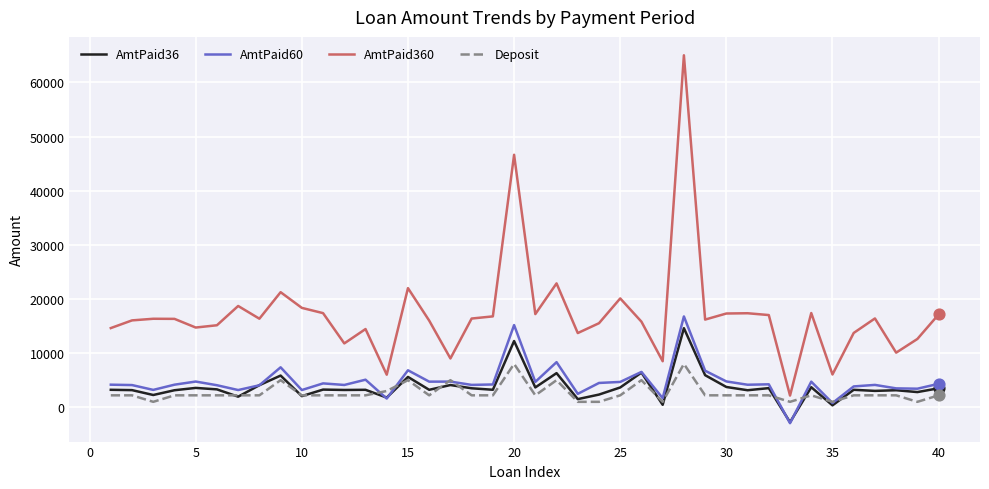

Which series has the widest spread of values?

AmtPaid360